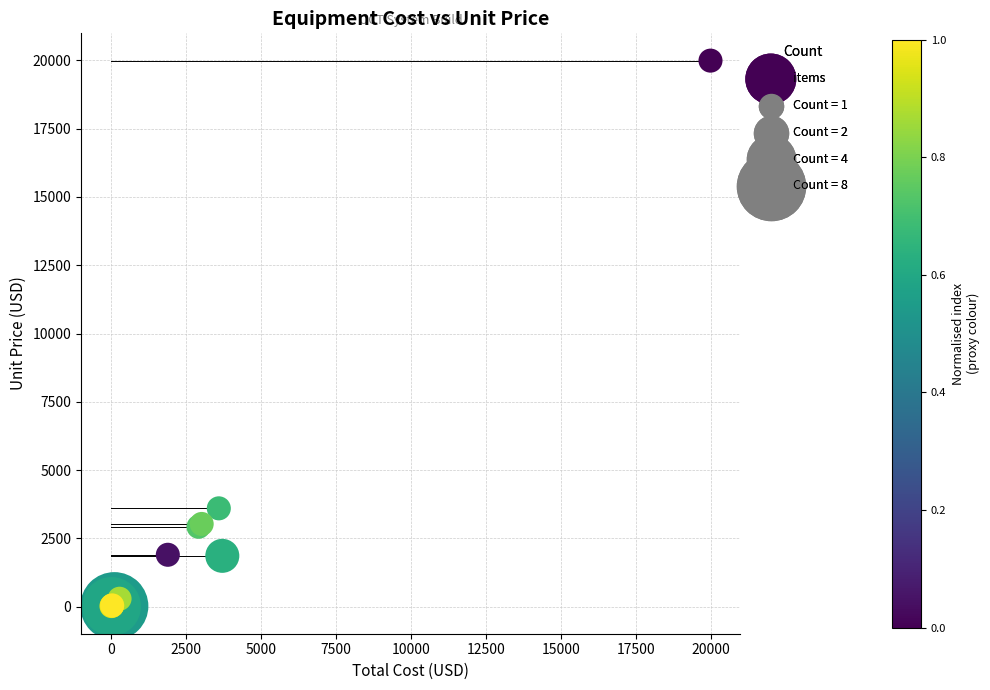

What Y value in the scatter plot is closest to 9999?

3595.9